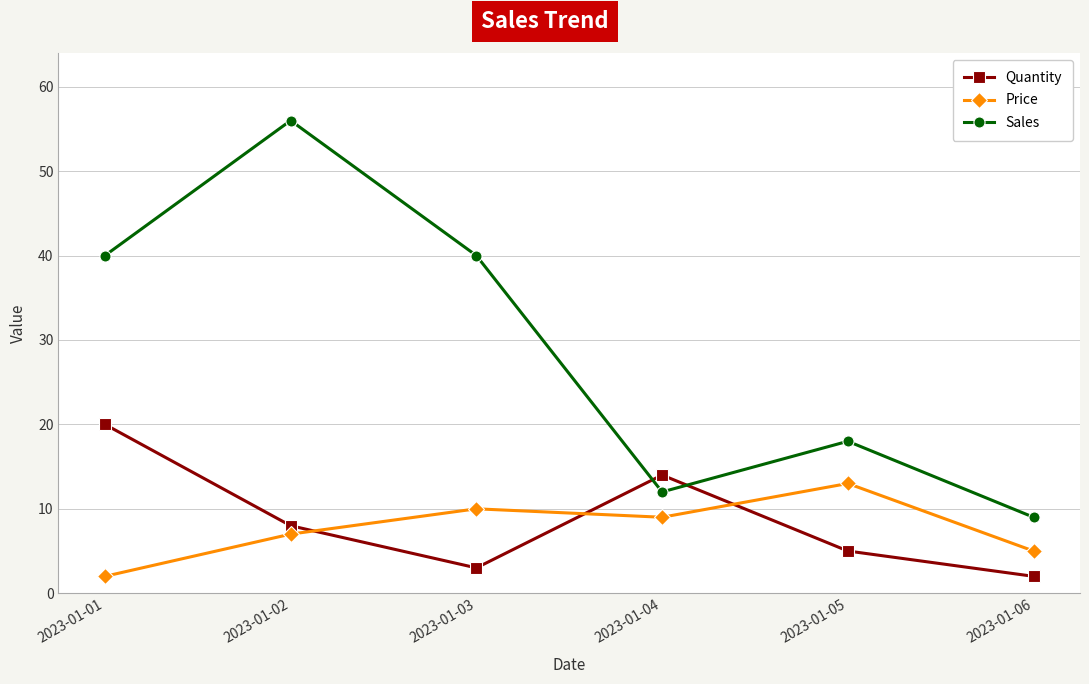

What are all the series names shown in the legend?

Quantity, Price, Sales